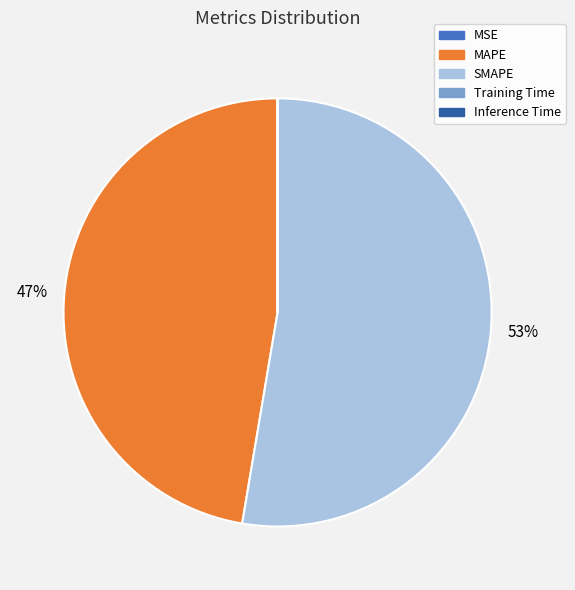

To the nearest percent, what is the average slice percentage?

20%